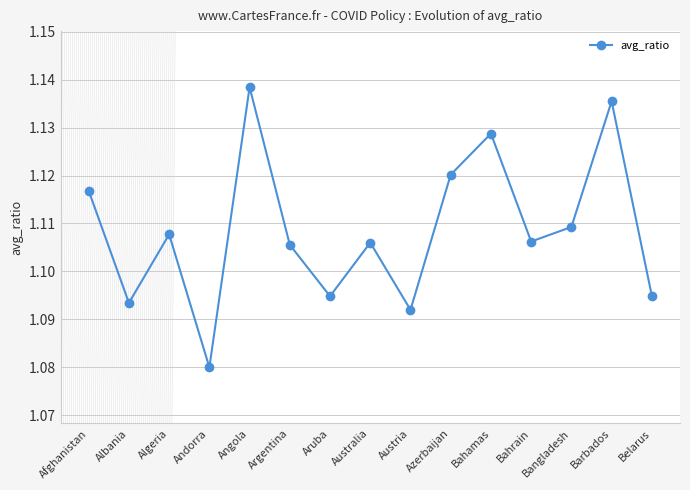

What is the label of the 4th point from the left?

Andorra